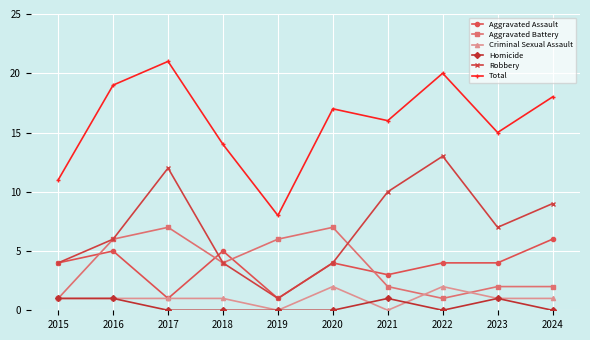

Which series has the largest total across all categories?

Total